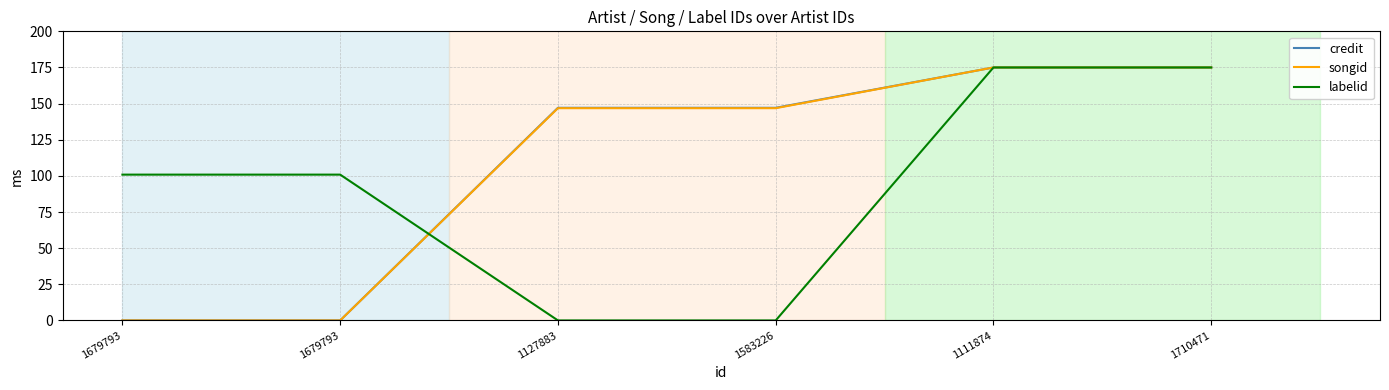

How many lines are shown in the chart?

3